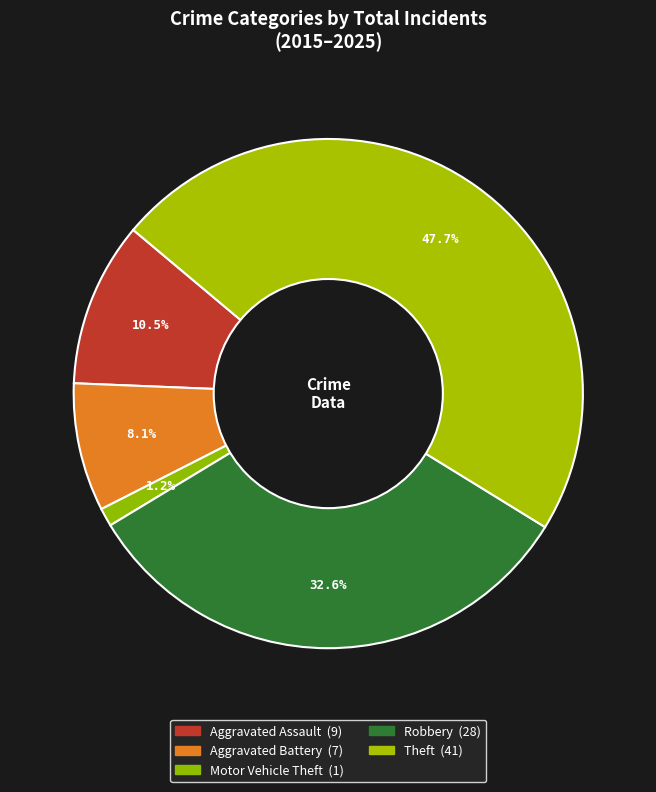

Approximately how many times larger is the value at Theft compared to Aggravated Battery?

5.9